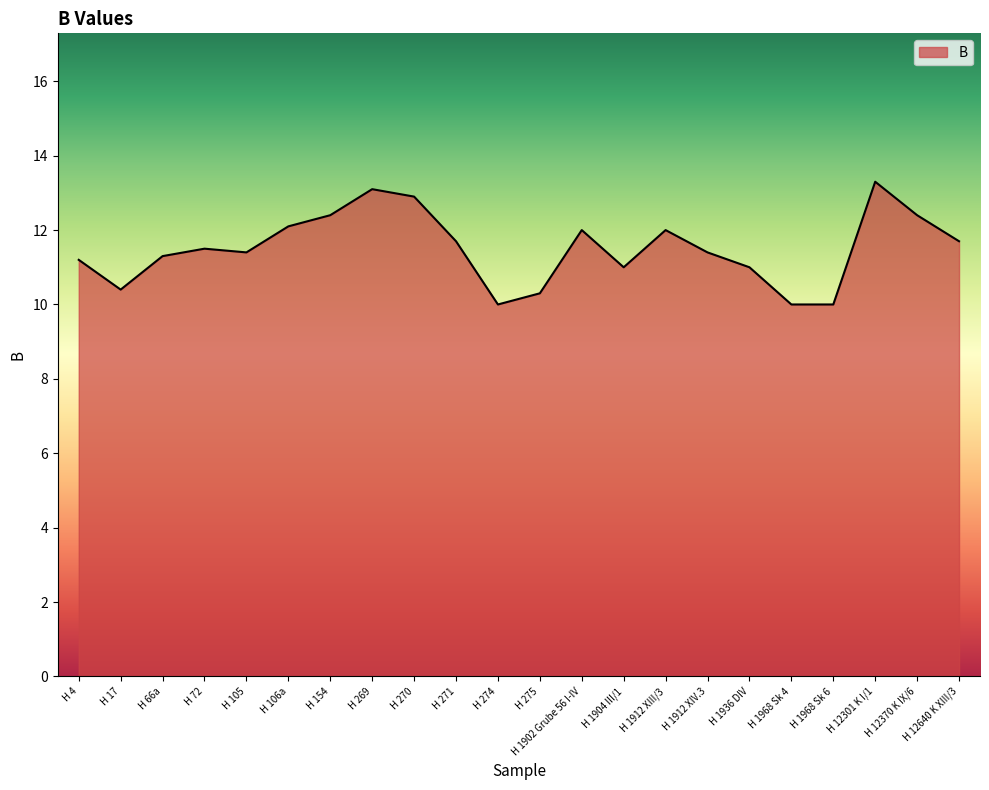

What is the maximum value shown in the chart?

13.3